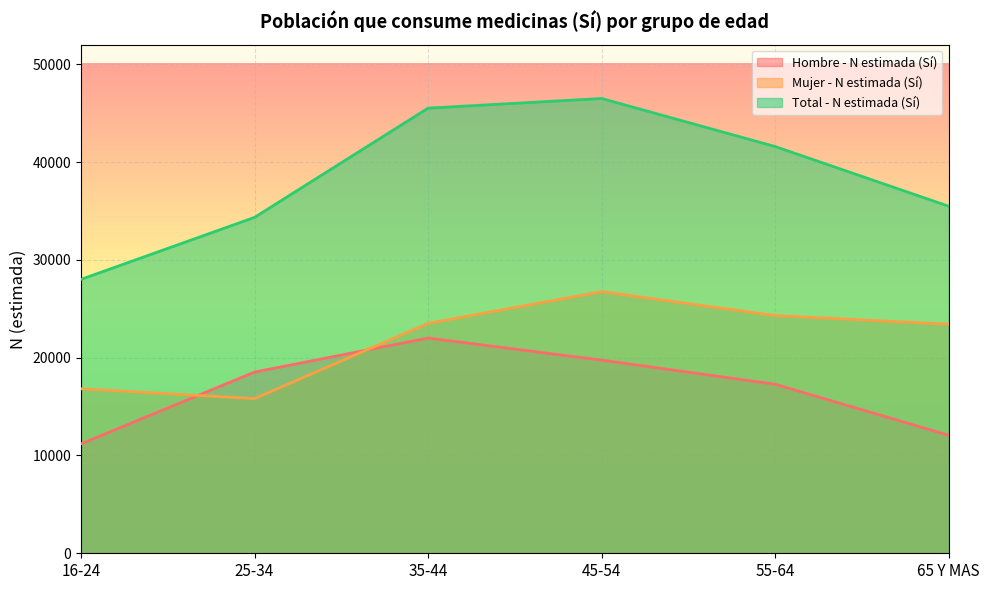

What is the difference between the maximum and second lowest values in the Hombre - N estimada (Sí) series?

9936